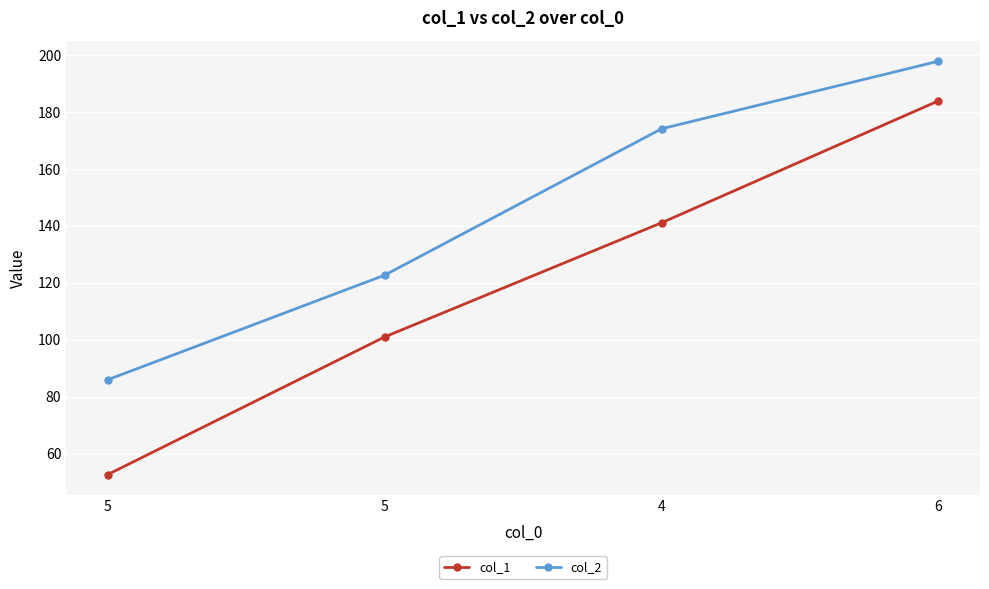

What are all the series names shown in the legend?

col_1, col_2